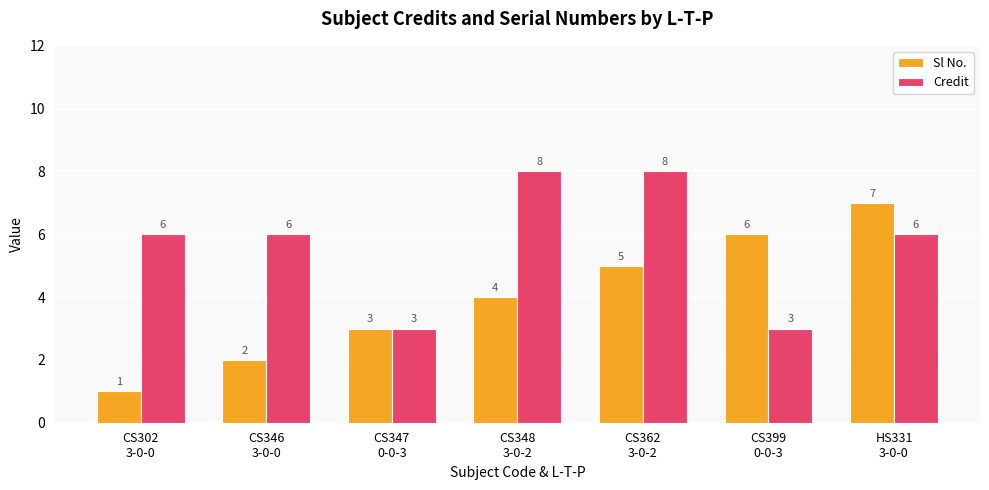

What are all the series names shown in the legend?

Sl No., Credit